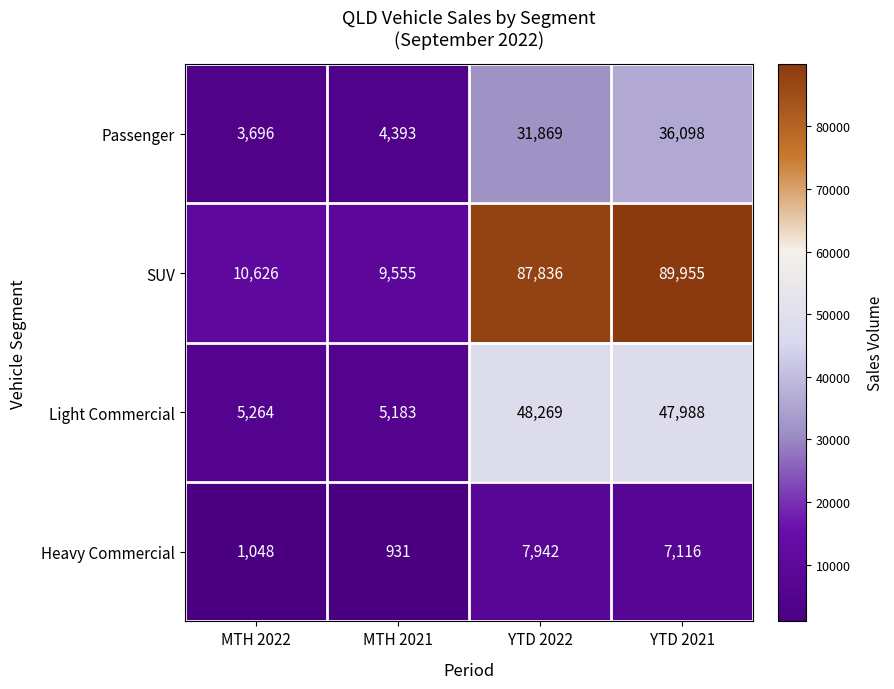

Reading left to right, extract all data points from this chart.

Passenger: 3696	4393	31869	36098
SUV: 10626	9555	87836	89955
Light Commercial: 5264	5183	48269	47988
Heavy Commercial: 1048	931	7942	7116